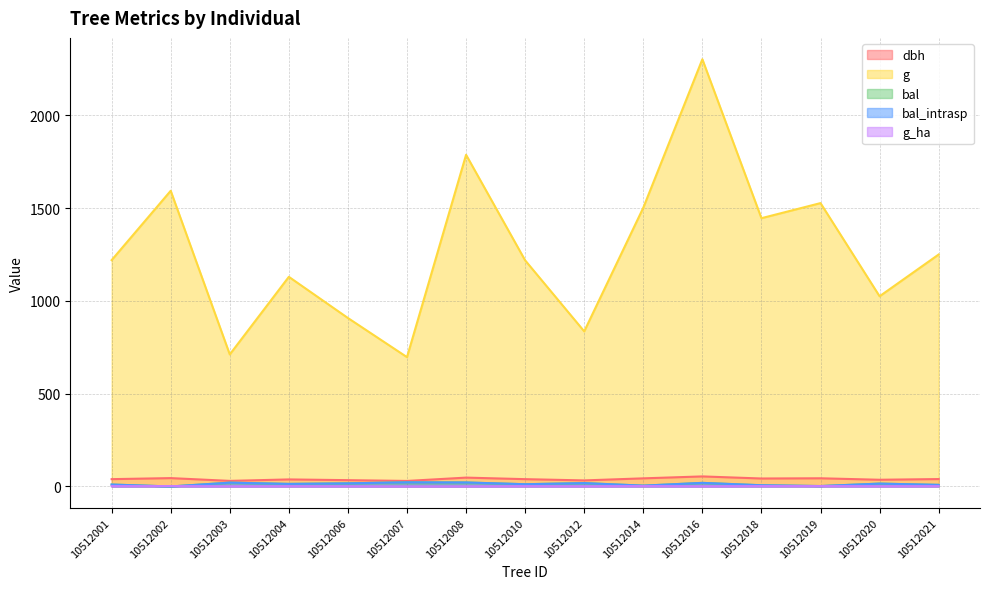

What is the spread (max minus min) of values at 10512014?

1500.4